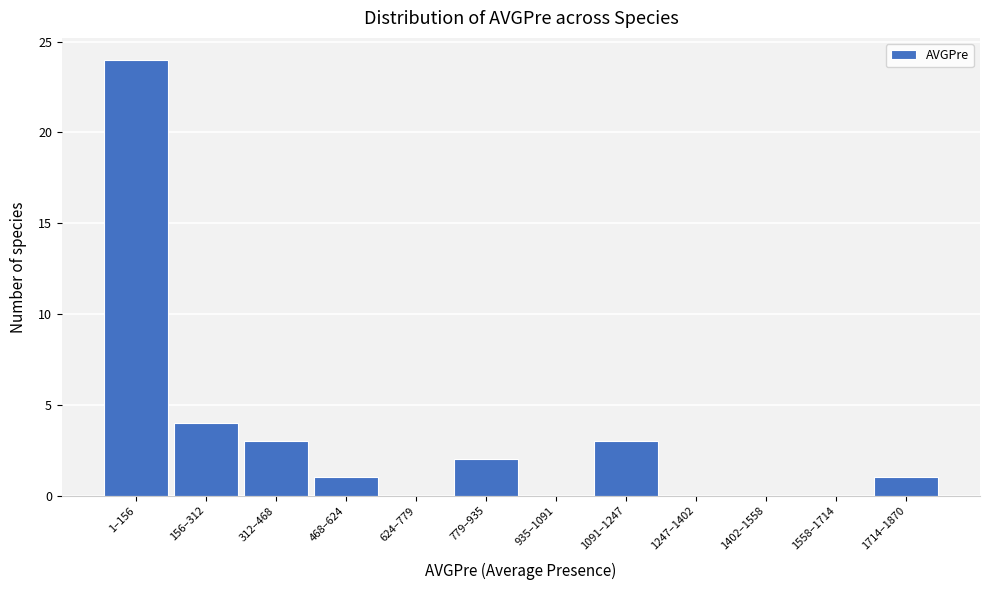

Reading right to left, extract all data points from this chart.

1714–1870=1	1558–1714=0	1402–1558=0	1247–1402=0	1091–1247=3	935–1091=0	779–935=2	624–779=0	468–624=1	312–468=3	156–312=4	1–156=24